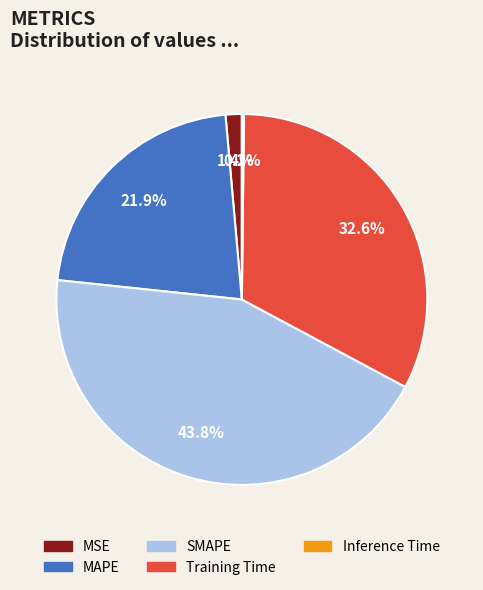

To the nearest percent, what portion does MAPE represent?

22%